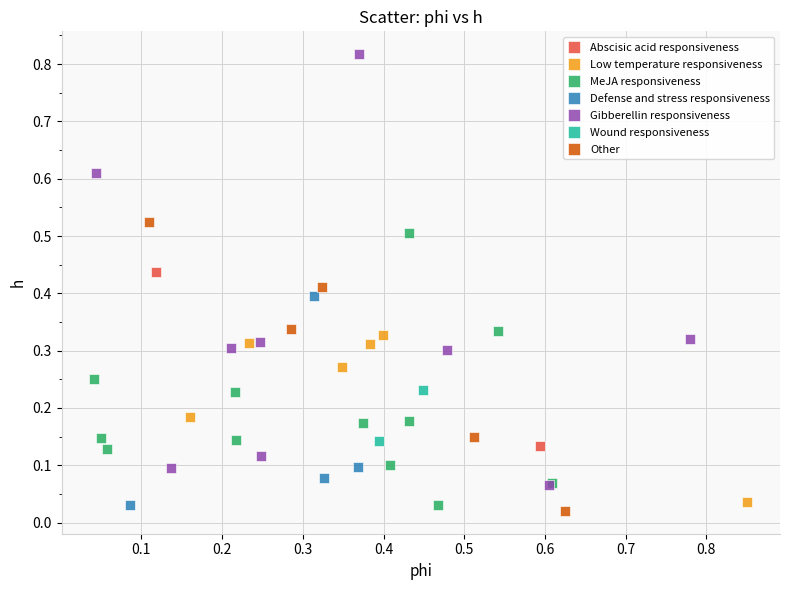

Which series has the widest spread of Y values?

Gibberellin responsiveness